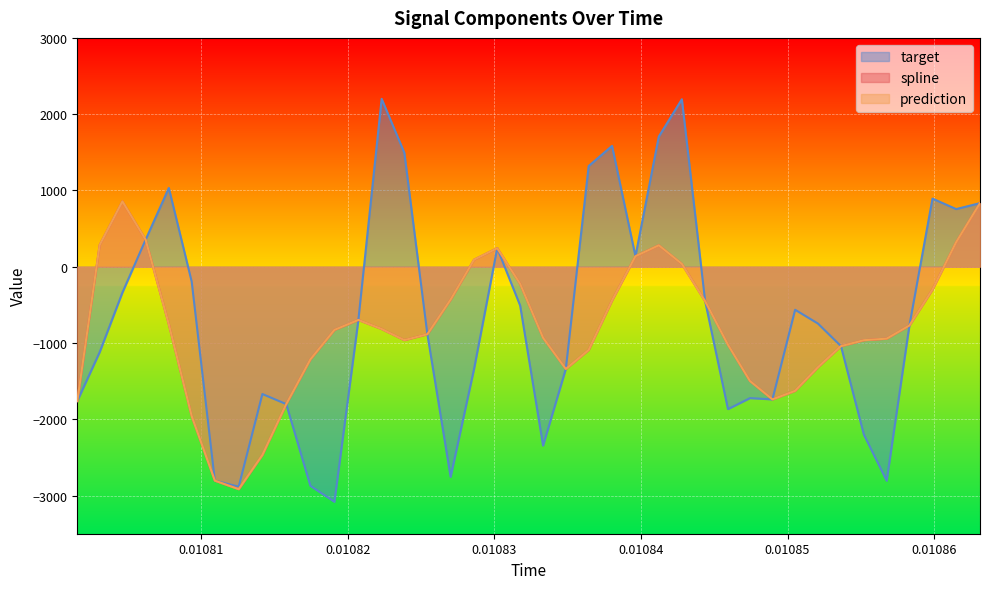

Does the chart display data point markers on the line(s)?

No